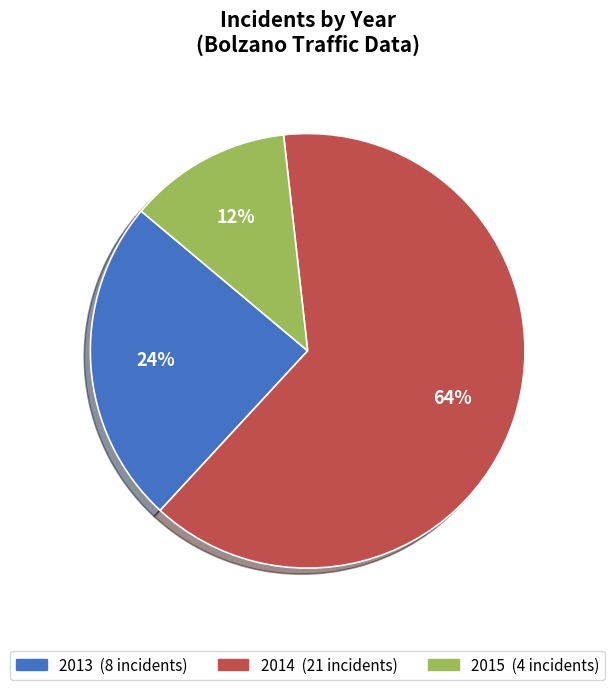

Does any single category account for the majority?

Yes